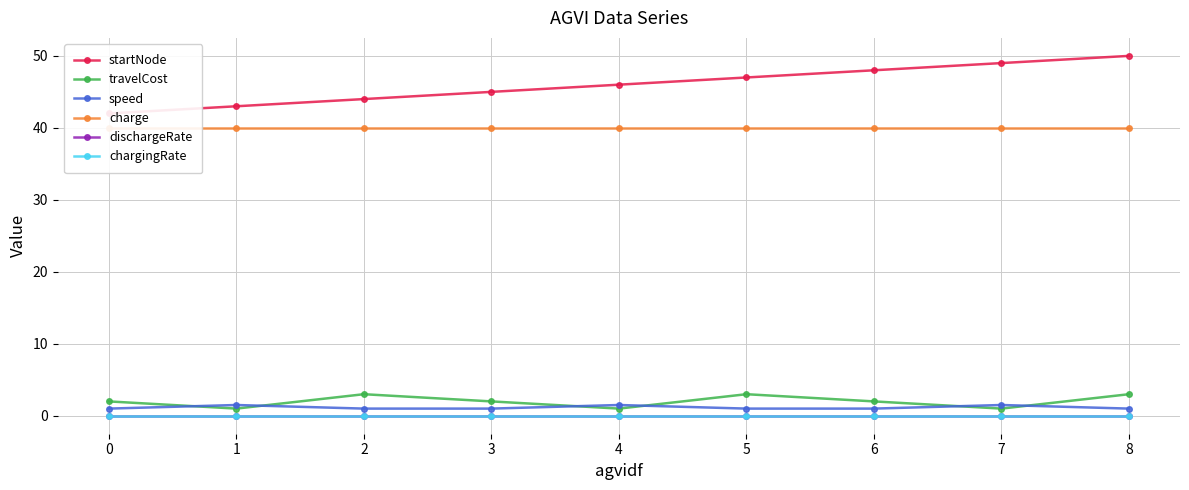

True or false: charge and startNode cross at least once.

False